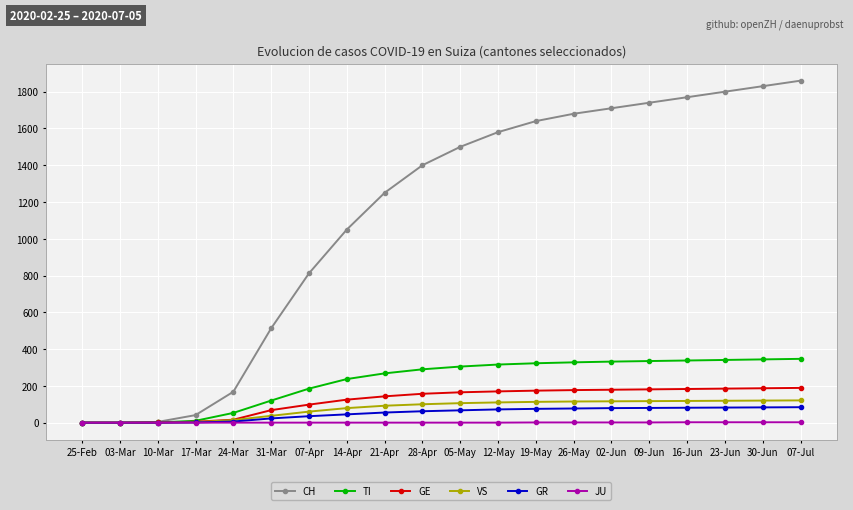

True or false: CH has a value of 1710 at 02-Jun.

True